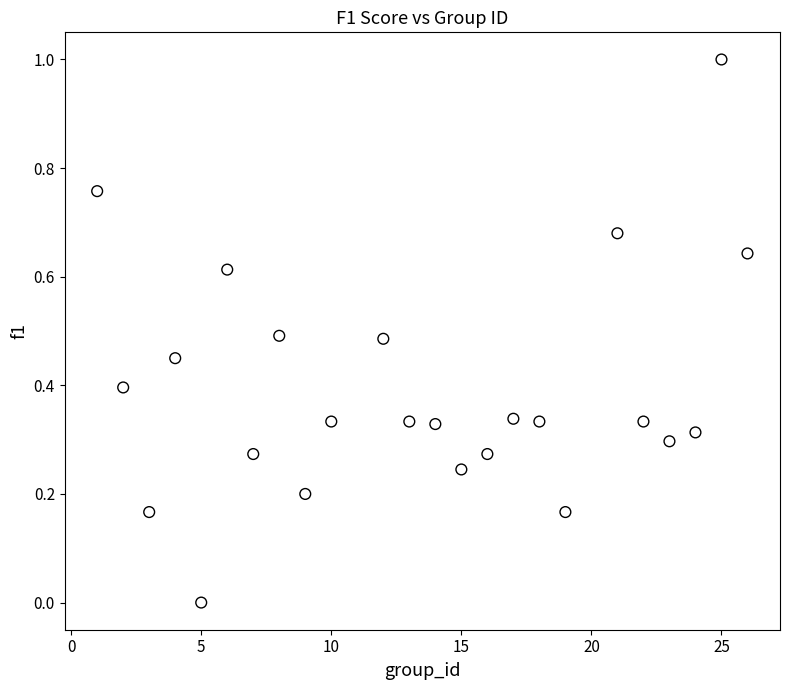

What is the range of Y values (max minus min)?

1.0